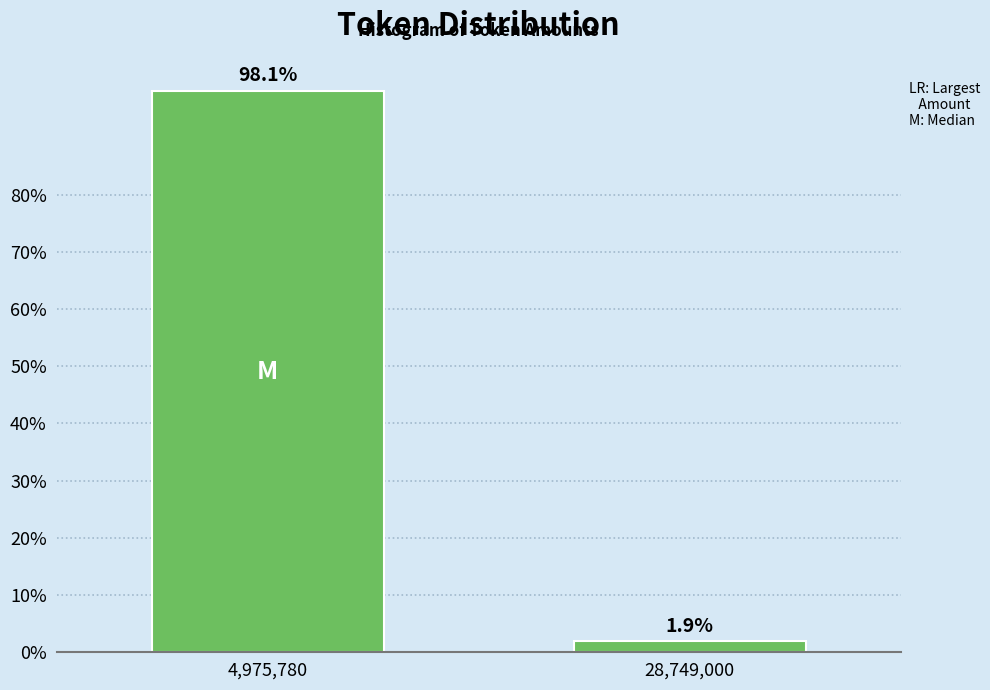

Reading left to right, transcribe all the data shown in this chart.

4,975,780=98.1	28,749,000=1.9